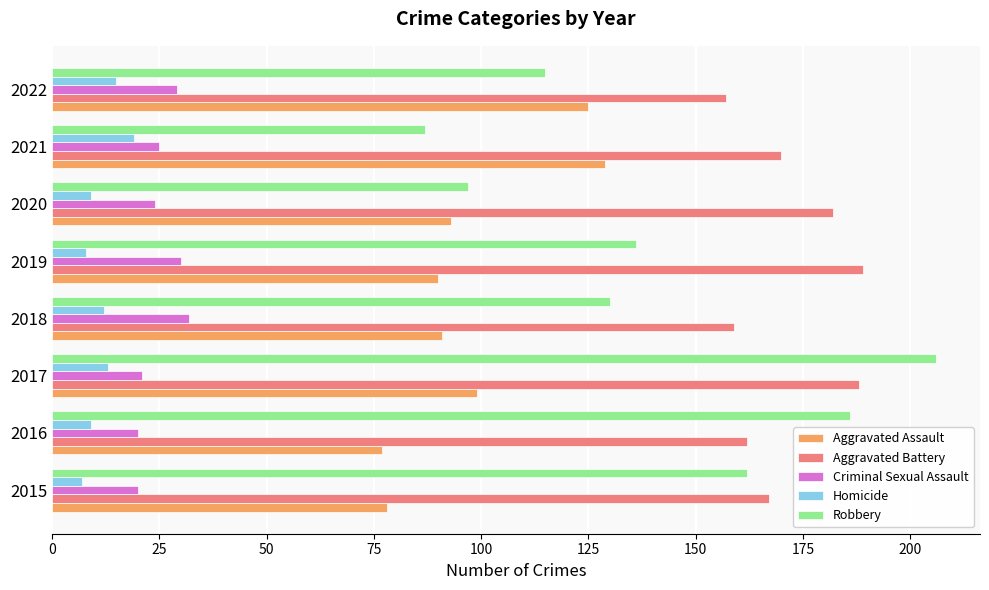

At which category does the chart reach its peak across all series?

2017